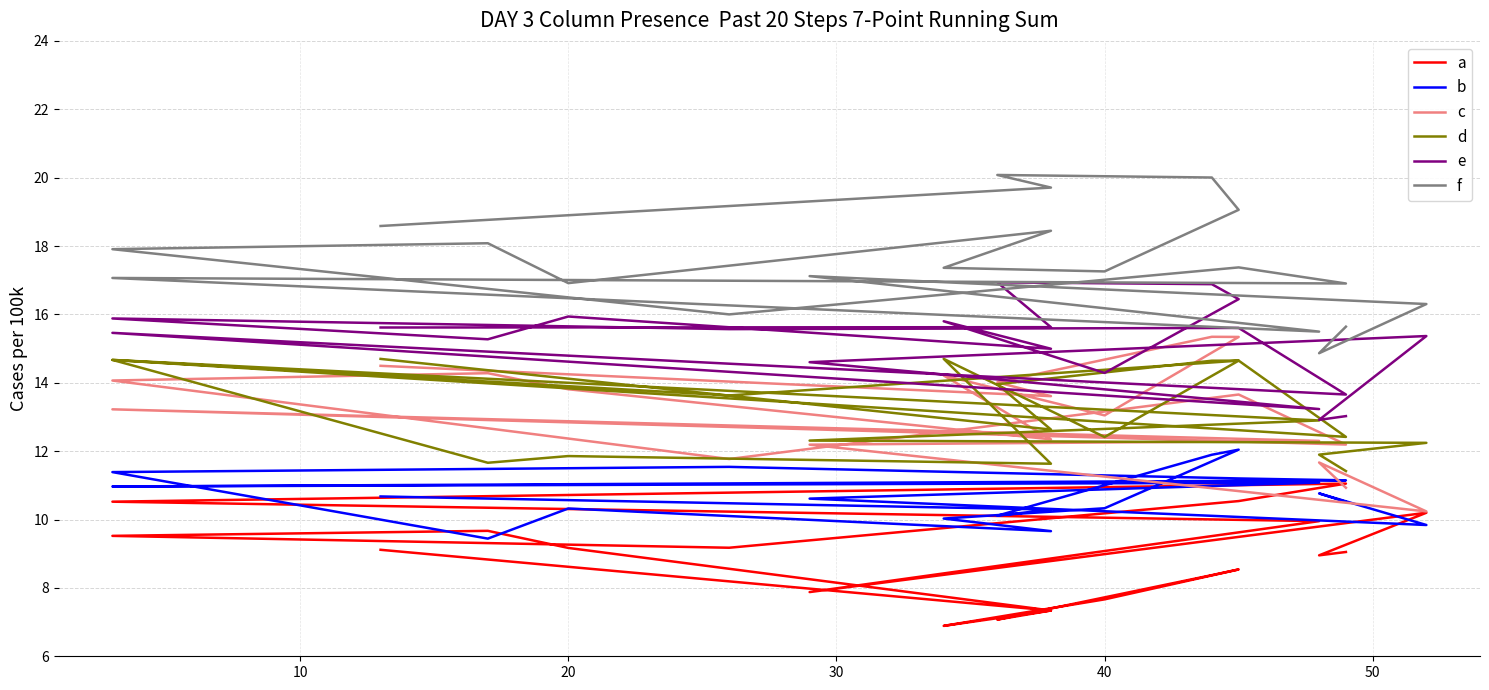

Does the chart display data point markers on the line(s)?

No